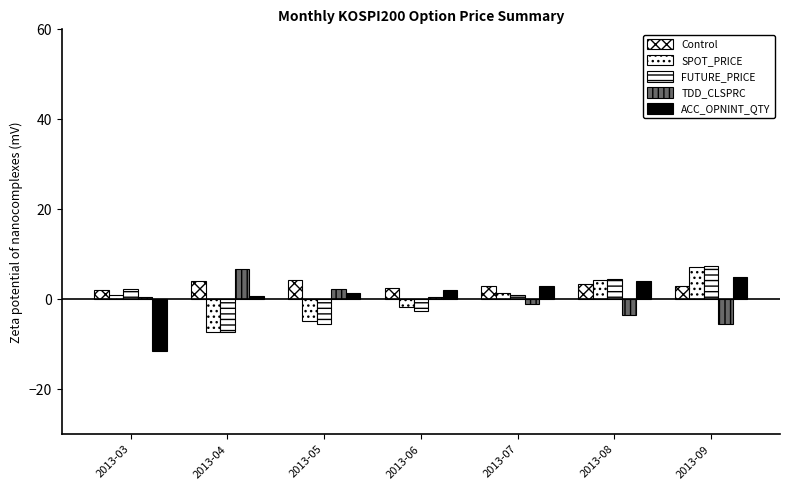

What is the spread (max minus min) of values at 2013-04?

14.0